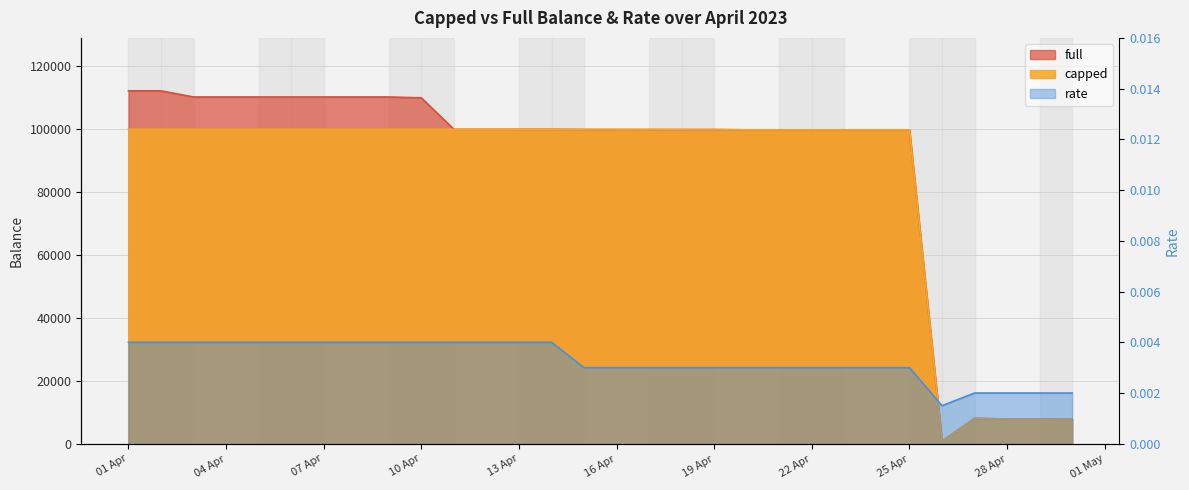

True or false: capped has a value of 13948.2 at 2023-04-30.

False